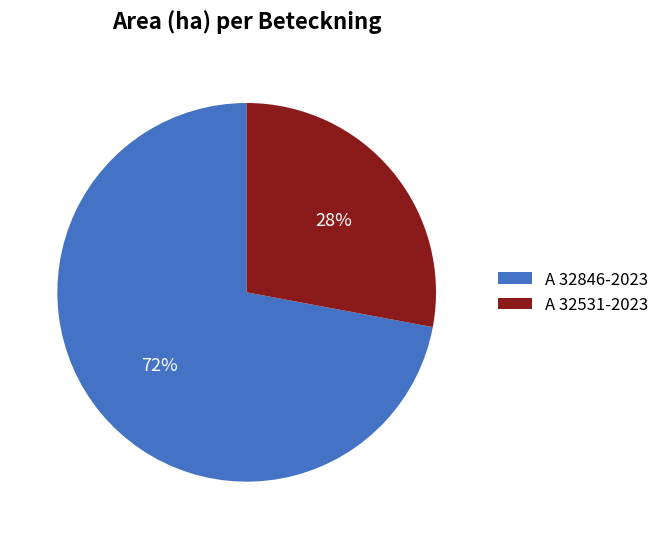

To the nearest percent, what is the difference between the A 32846-2023 and A 32531-2023 slice percentages?

44%